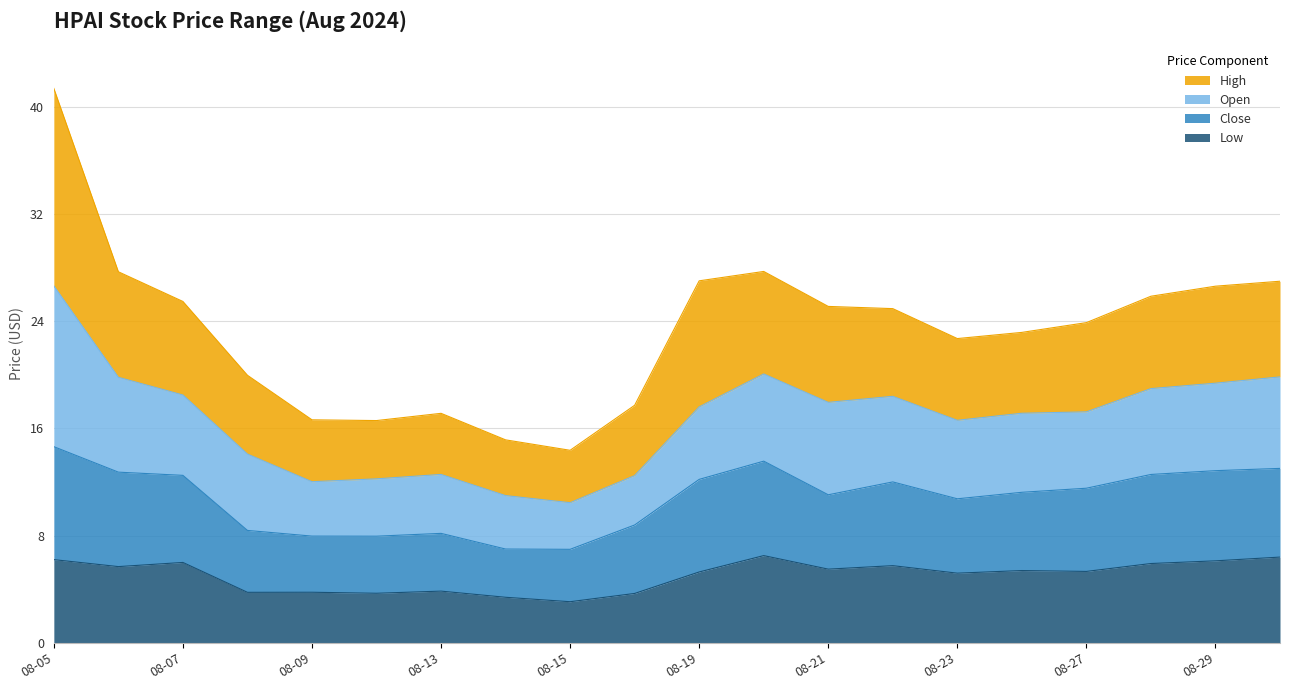

Does the chart display data point markers on the line(s)?

No